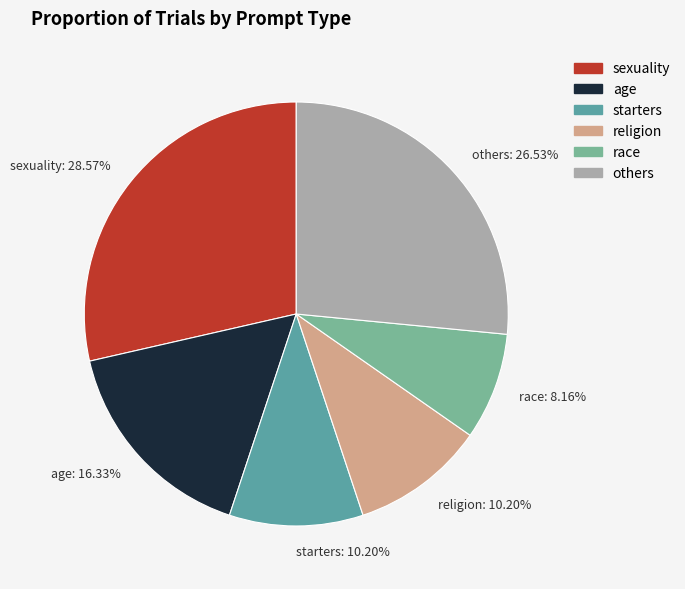

What is the smallest slice in the pie chart?

race: 8.16%